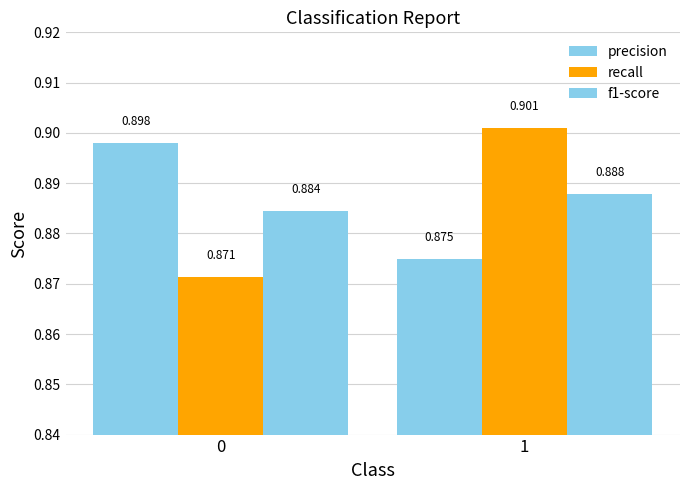

How many categories are shown in the chart?

2